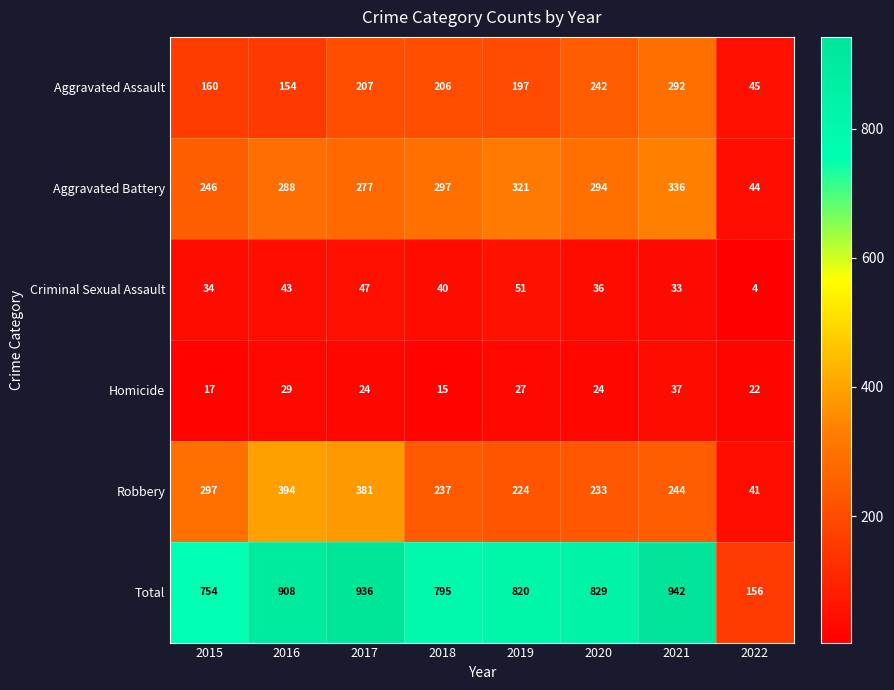

What is the sum of all Homicide values?

195